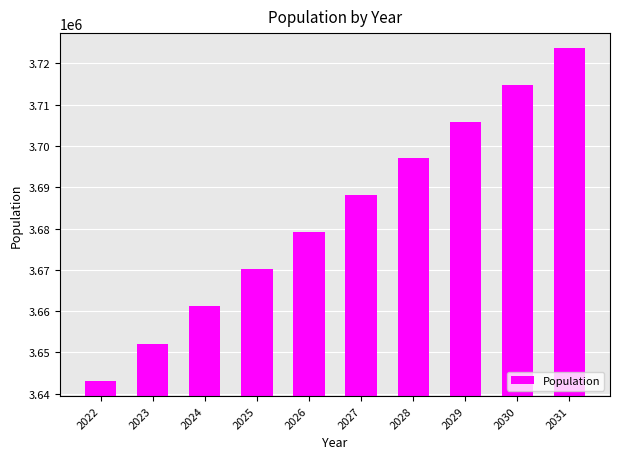

Reading right to left, list all the values displayed in this chart.

3723597.2	3714764.2	3705903.8	3697017.0	3688100.0	3679153.5	3670178.0	3661172.5	3652139.0	3643072.0